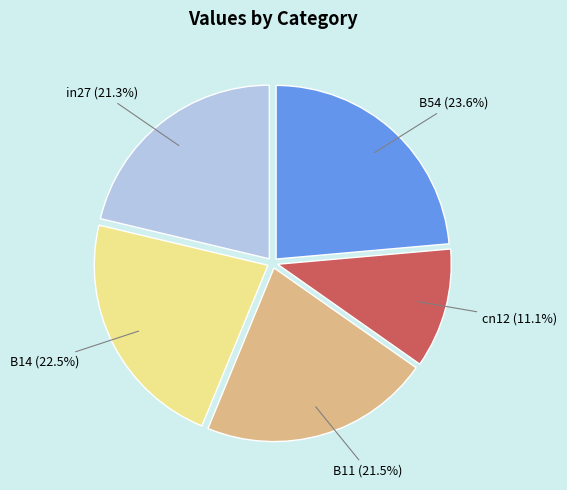

To the nearest percent, what is the difference between the cn12 and B54 slice percentages?

12%